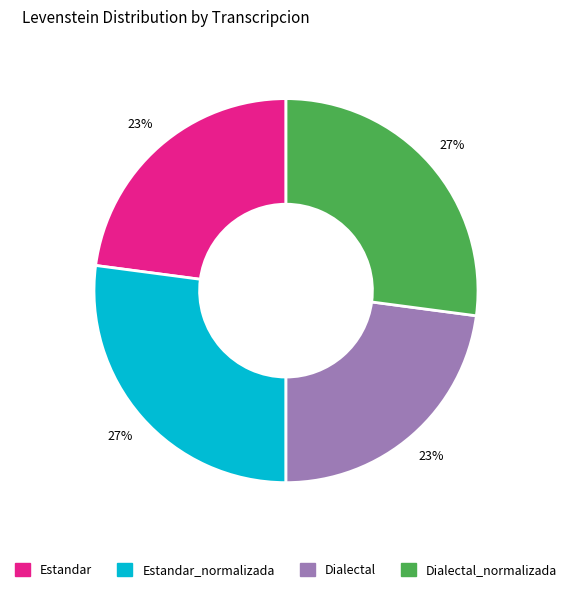

To the nearest percent, what is the average slice percentage?

25%